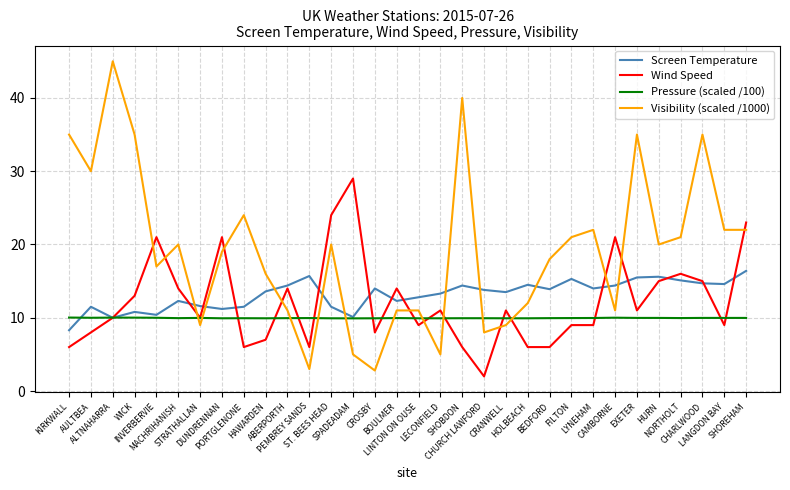

The value of Visibility (scaled /1000) at LYNEHAM is 22.0. True or false?

True